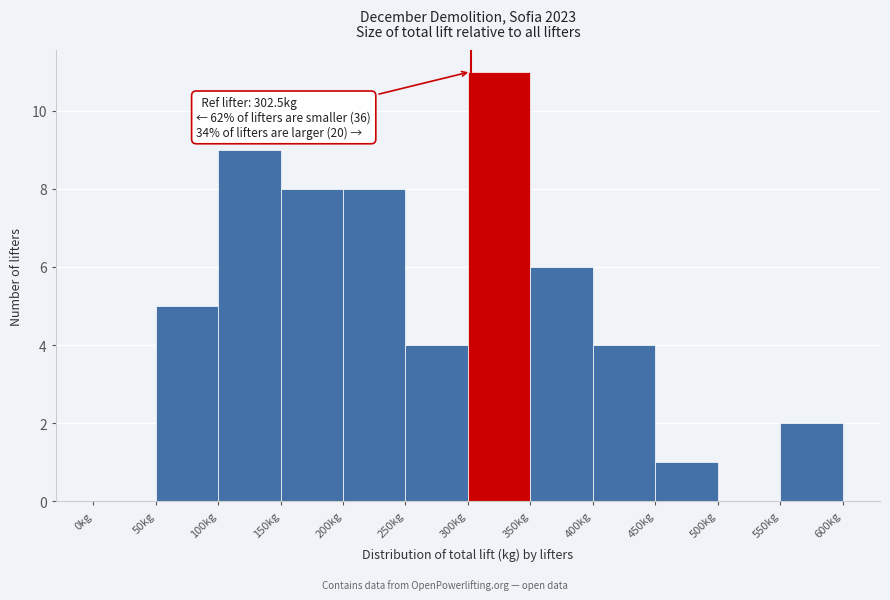

Over which range of the x-axis is the bar tallest?

300 to 350